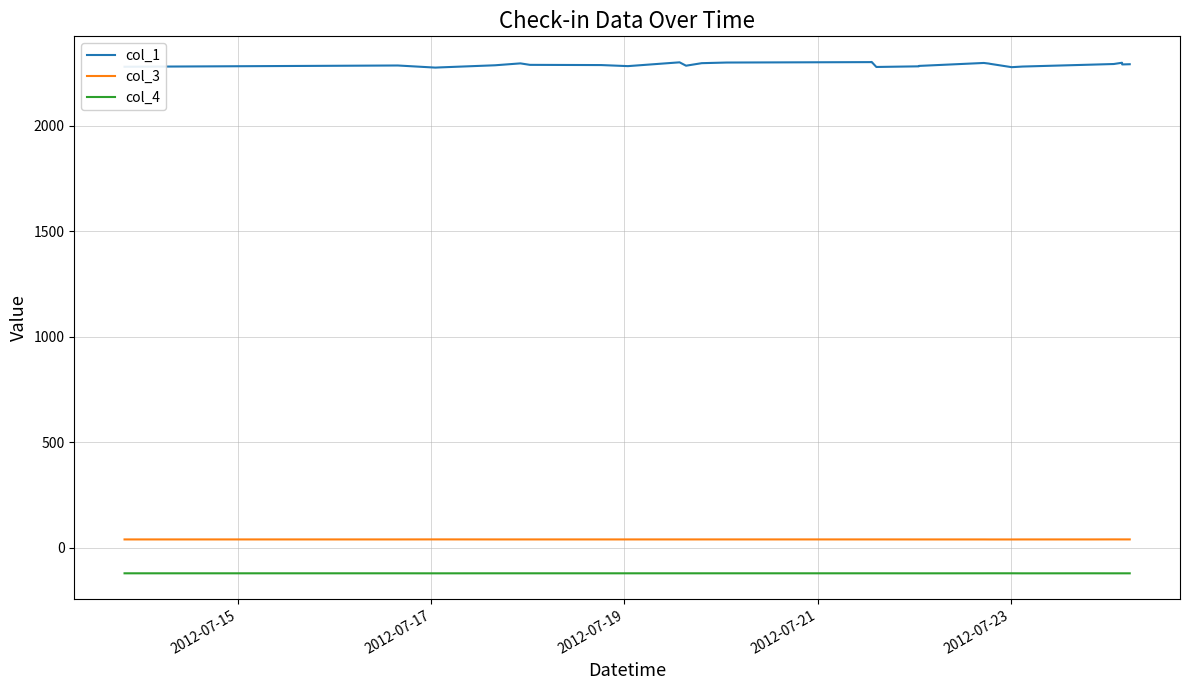

True or false: col_4 has more than 1 points higher than both neighbors.

True